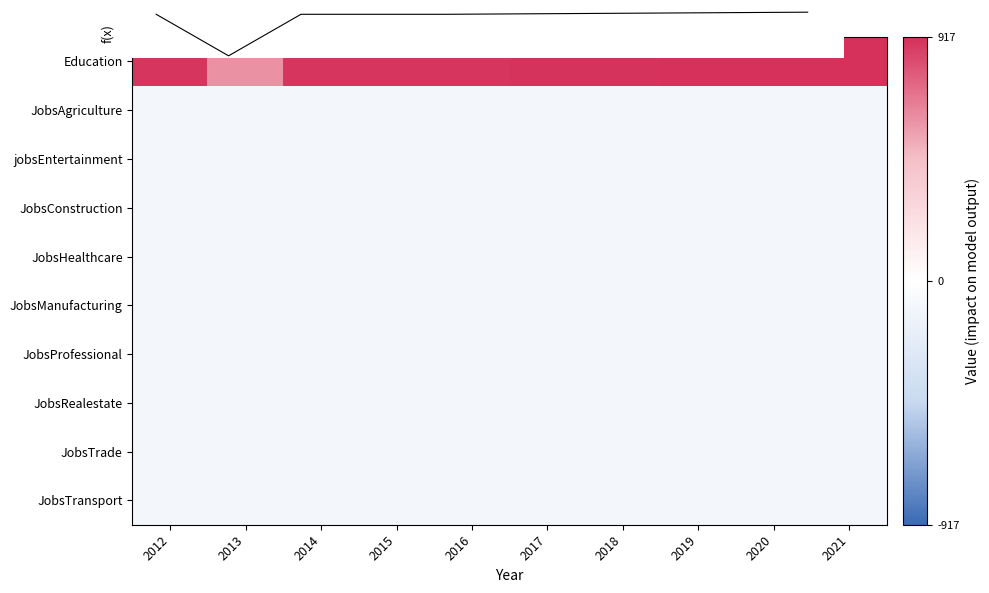

How many values in the Education series are below 904?

5